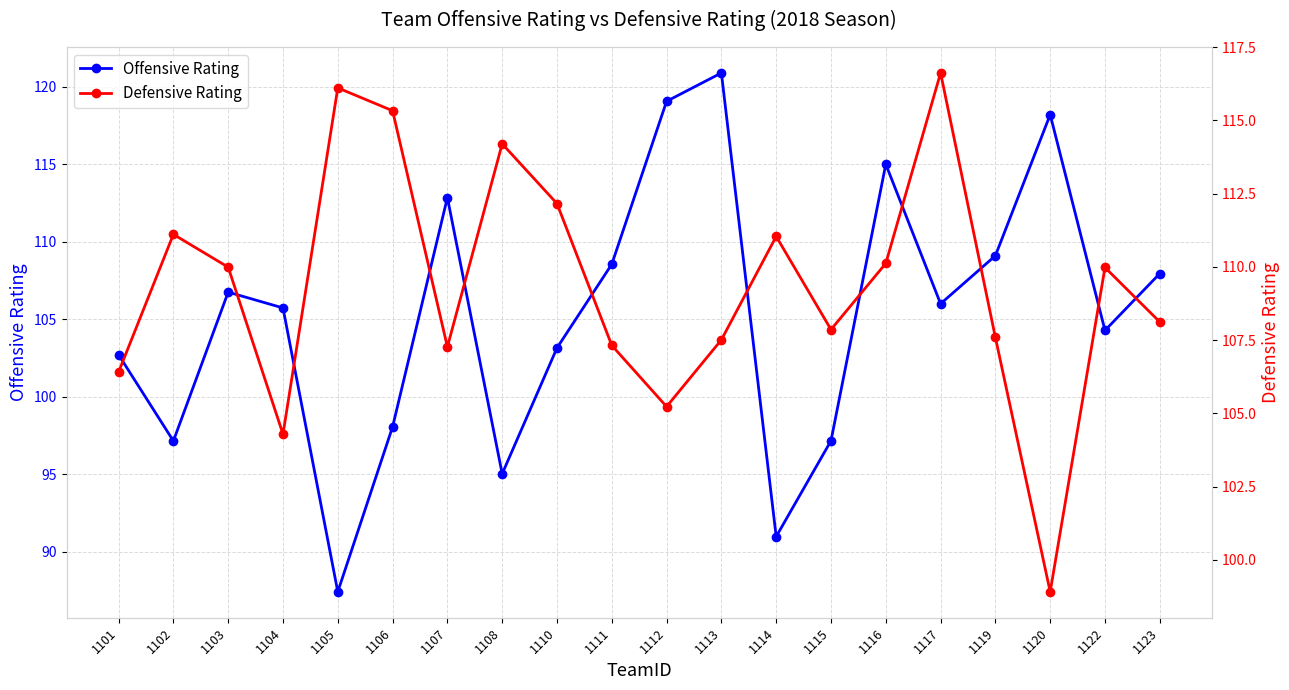

Which series changed the most between 1110 and 1117?

Defensive Rating